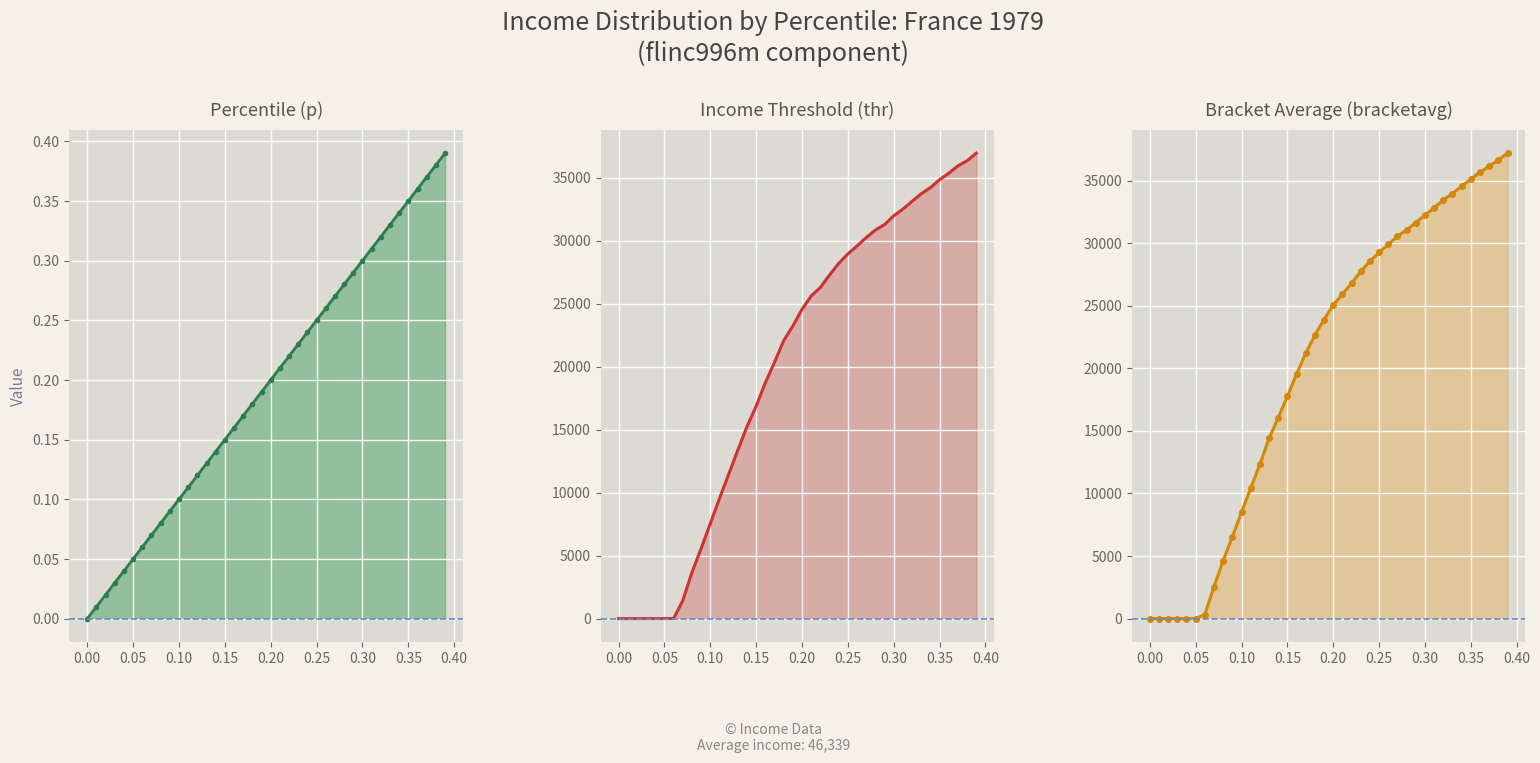

What is the greatest value displayed?

37188.0